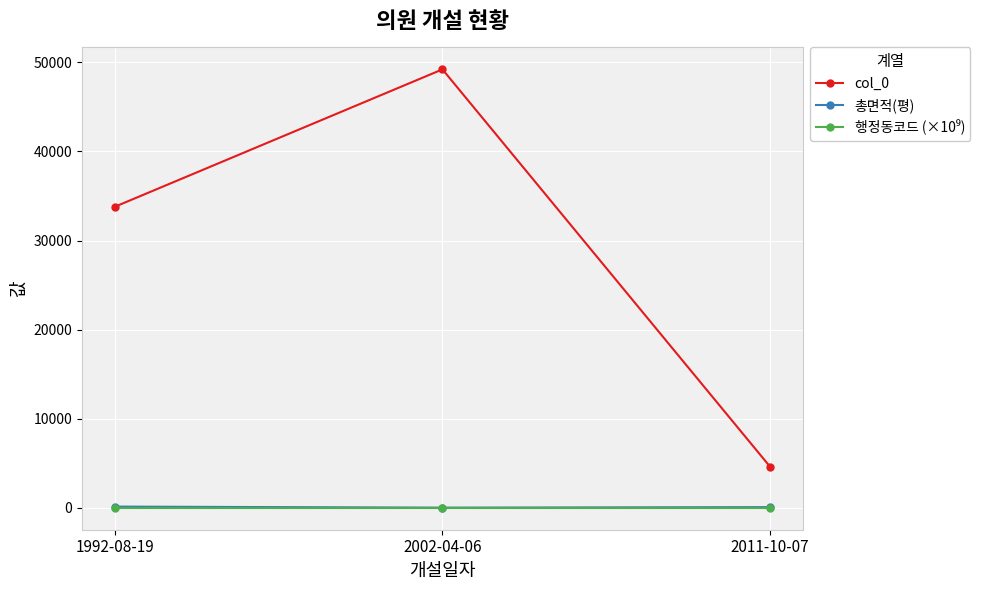

At how many categories does at least one series exceed 2501?

3